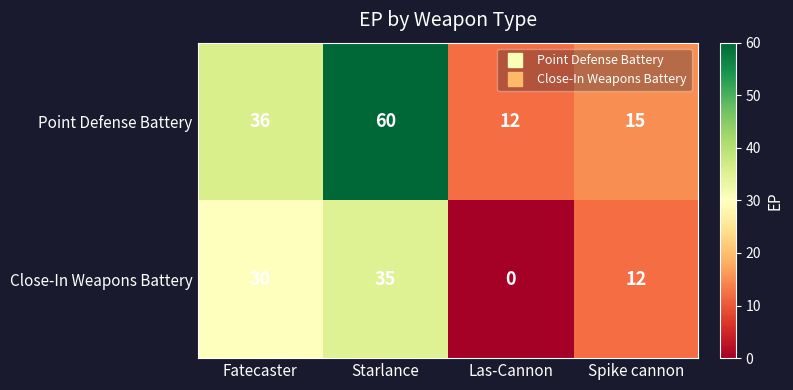

Read the Point Defense Battery value at Spike cannon.

15